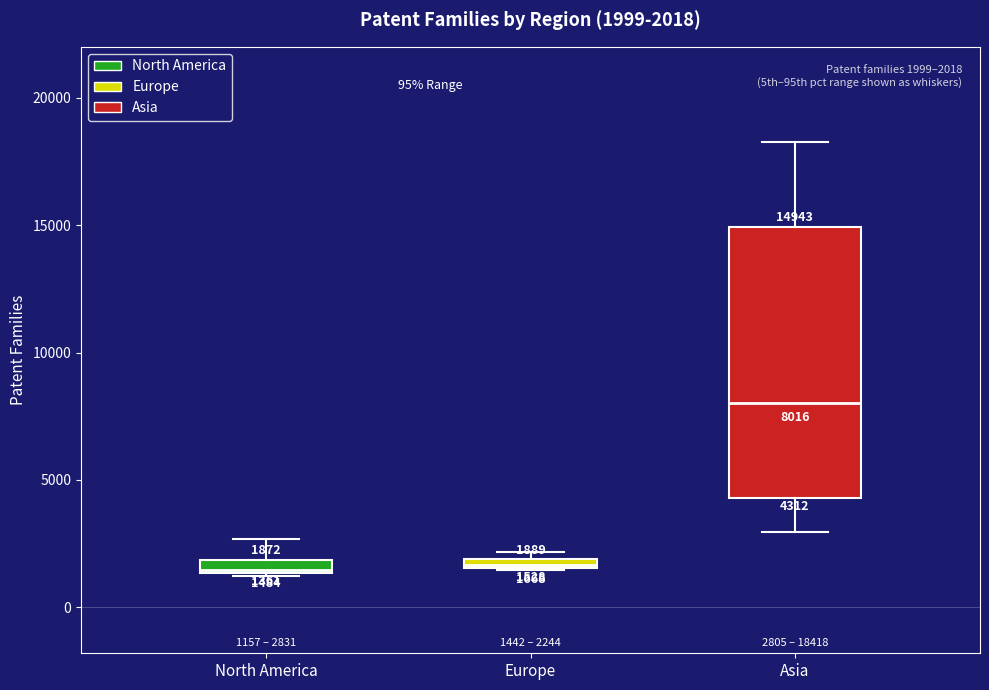

Comparing the boxes themselves (not the whiskers), which one is the tallest?

Asia